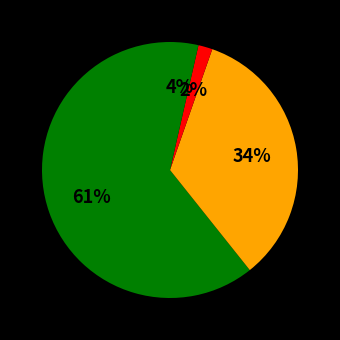

Which slice is the smallest?

Aggravated Battery